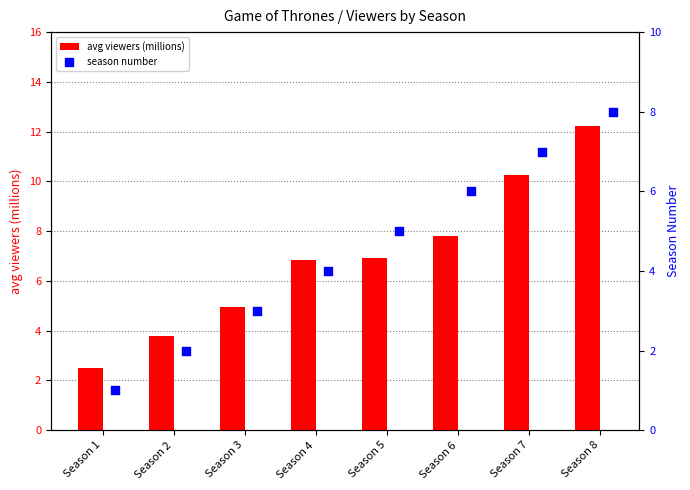

Which series contains the highest Y value?

avg viewers (millions)